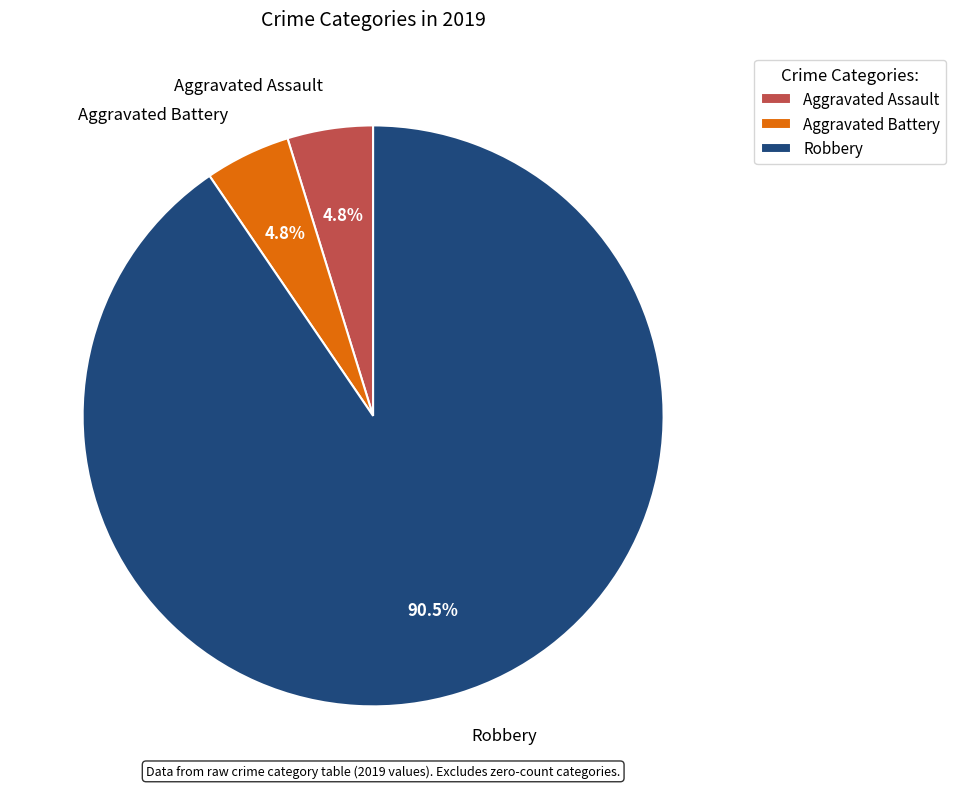

To the nearest percent, what is the difference between the largest and smallest slice percentages?

86%